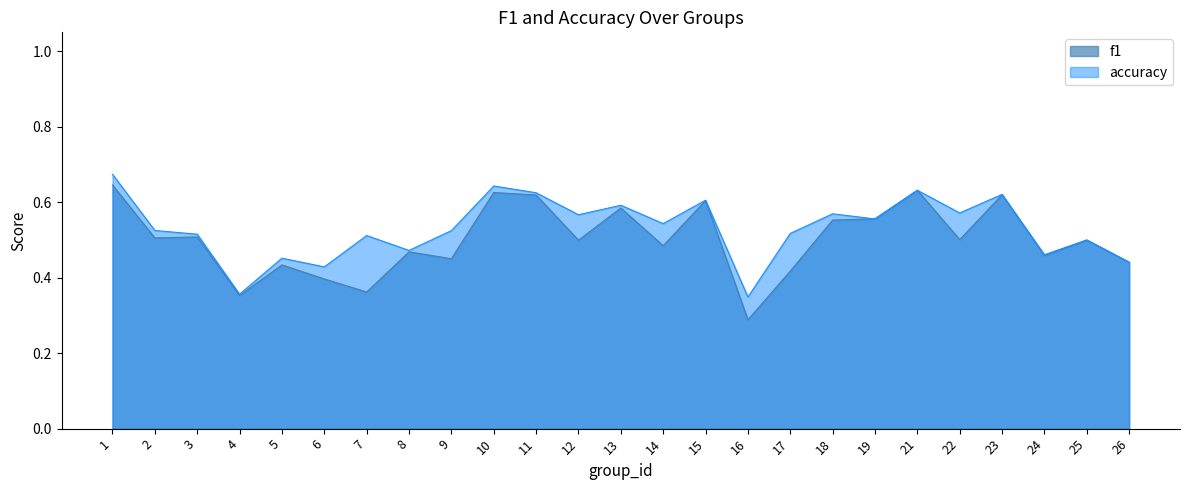

What is the minimum value shown in the chart?

0.3